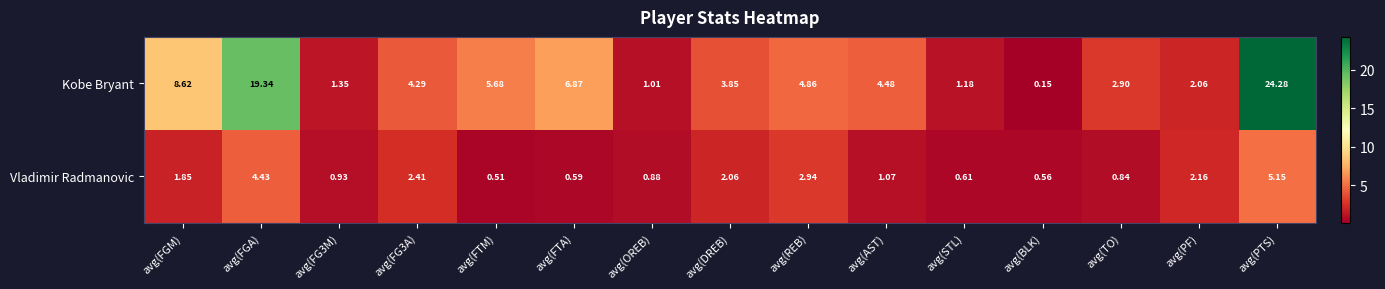

At which category does the chart reach its minimum across all series?

avg(BLK)